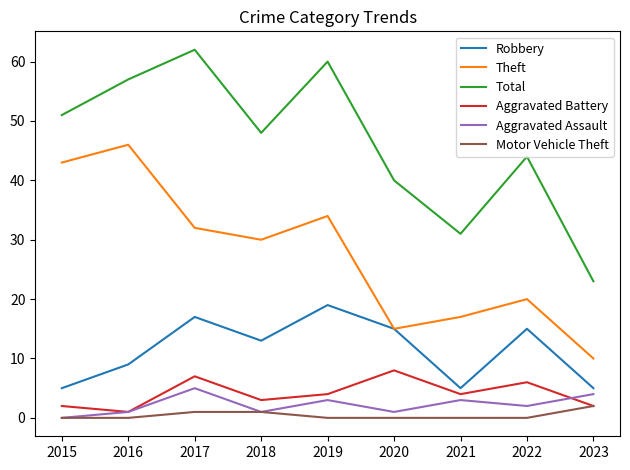

Is the value of Aggravated Assault at 2023 greater than the value of Total at 2023?

No